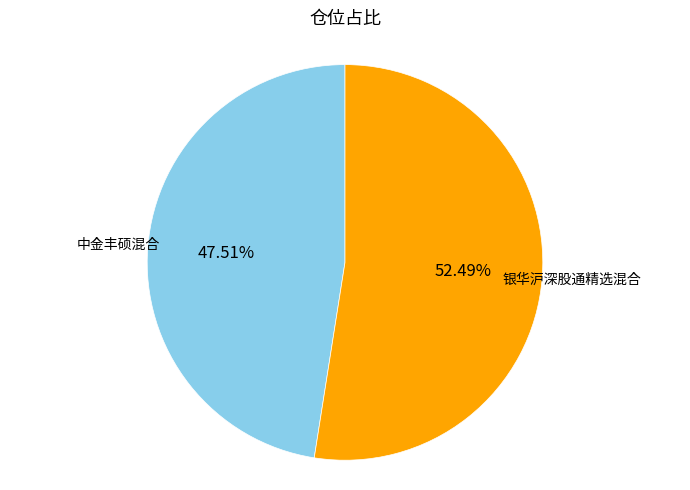

How many segments does this pie chart have?

2